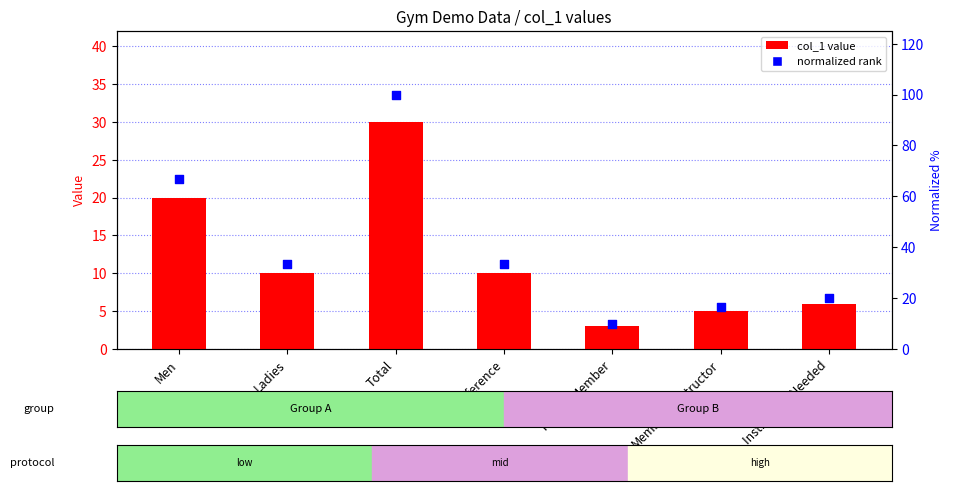

What is the total value across all series at Members/Instructor?

21.7